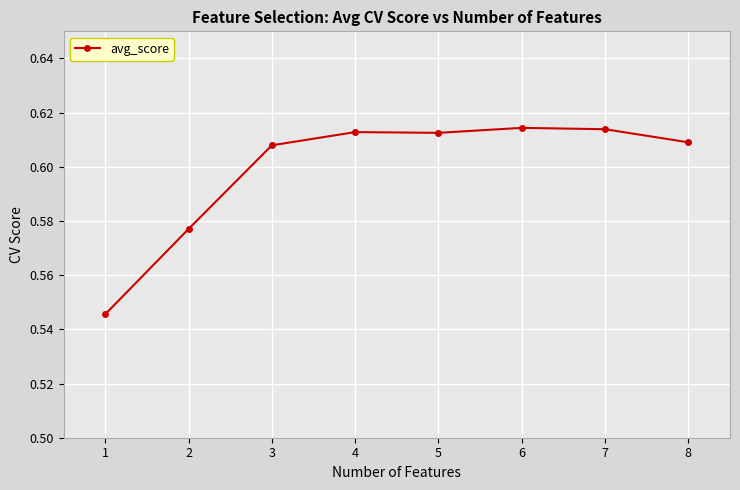

What is the sum of the values at 1 and 6?

1.2